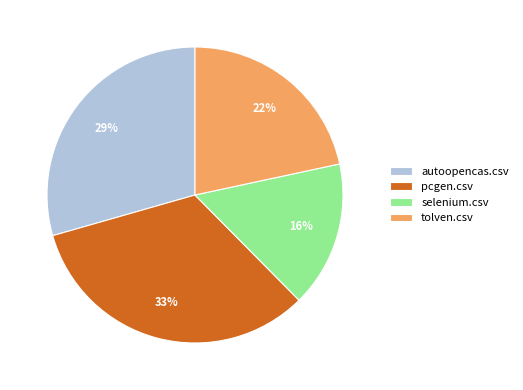

What percentage is the selenium.csv slice, to the nearest percent?

16%